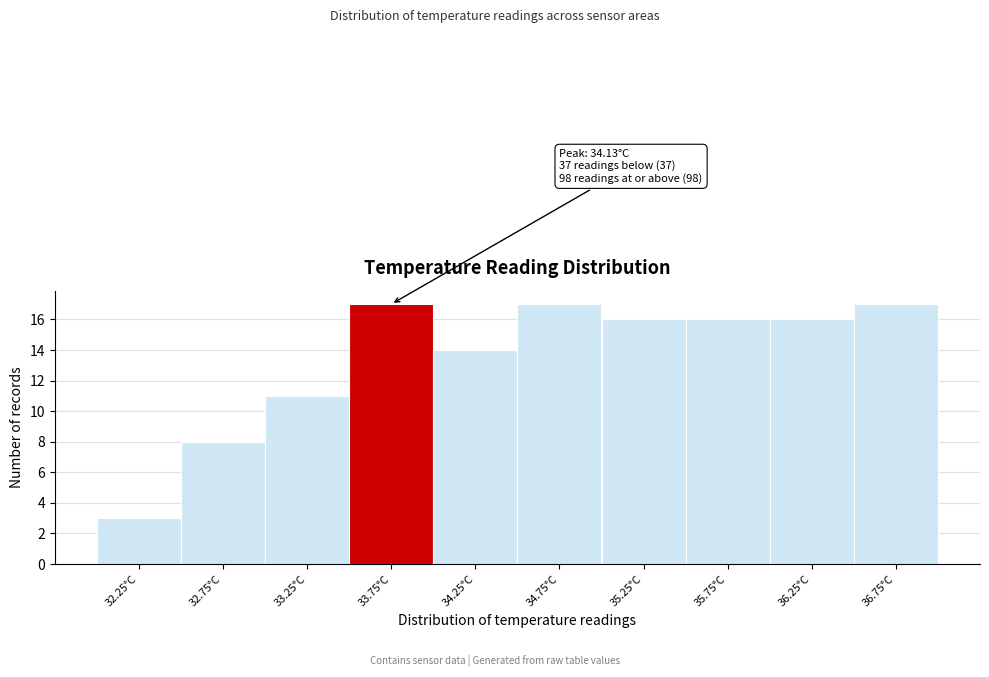

Reading left to right, list all the values displayed in this chart.

3	8	11	17	14	17	16	16	16	17